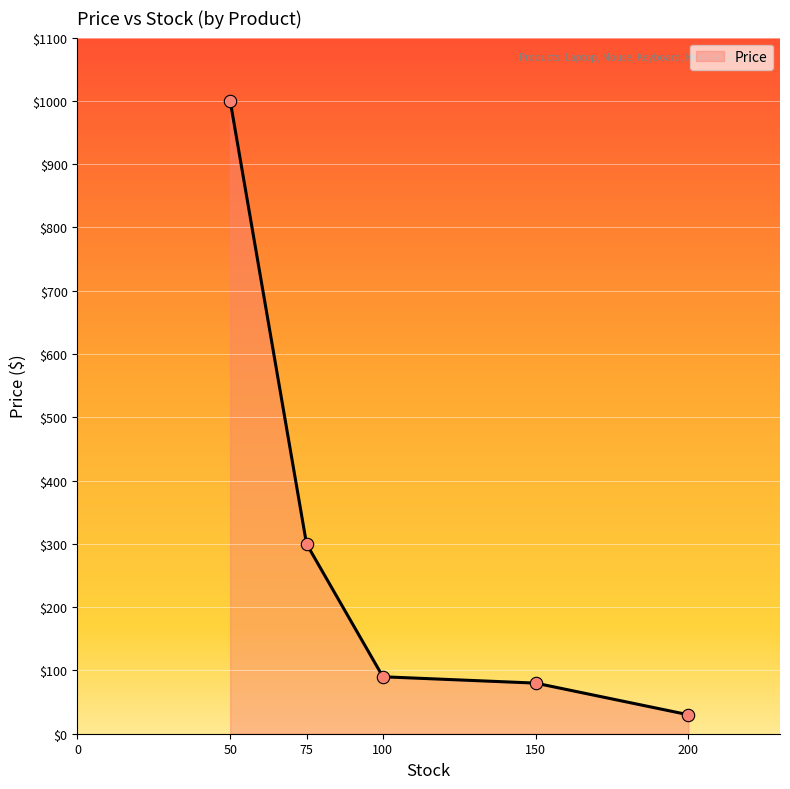

What is the change in value from 50 to 75?

-700.0